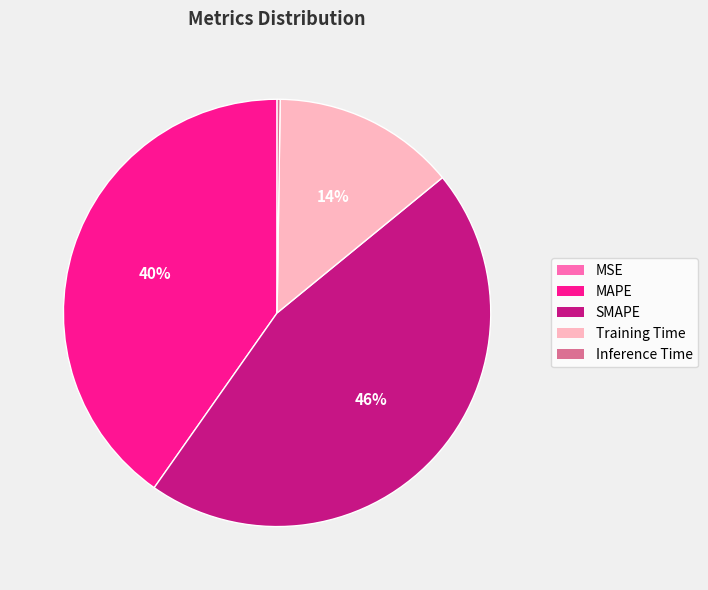

True or false: Training Time accounts for 28% of the total.

False